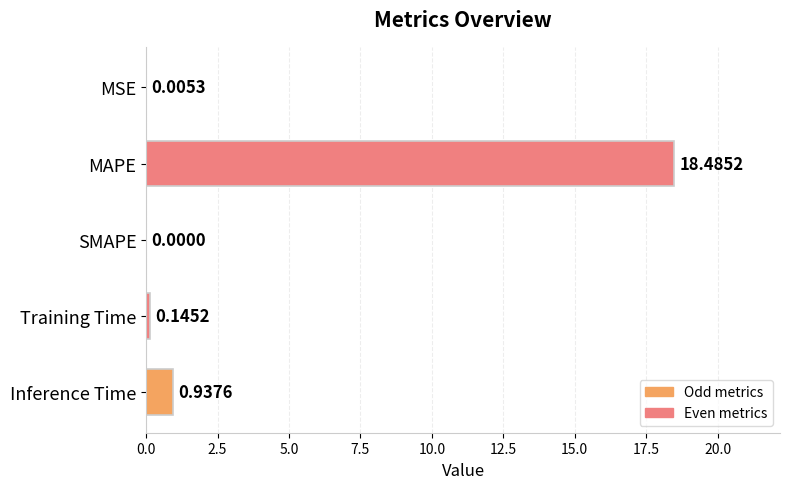

What is the sum of all values?

19.6